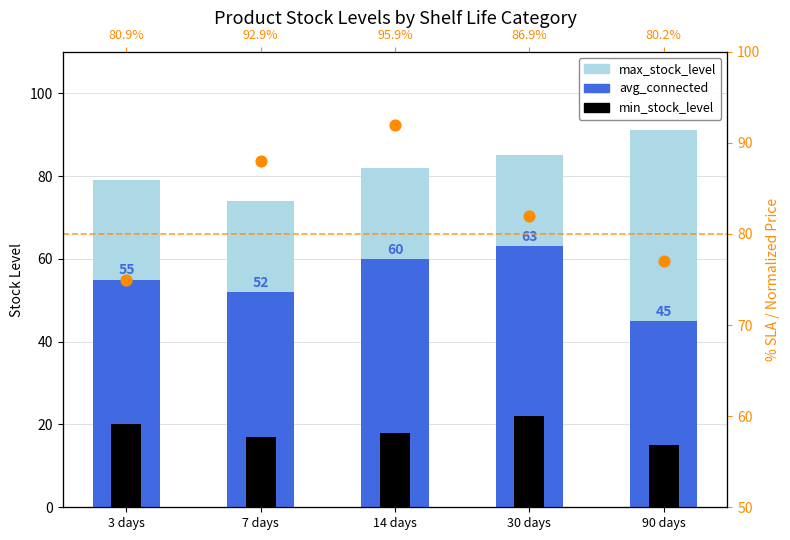

Which series contains the highest Y value?

max_stock_level